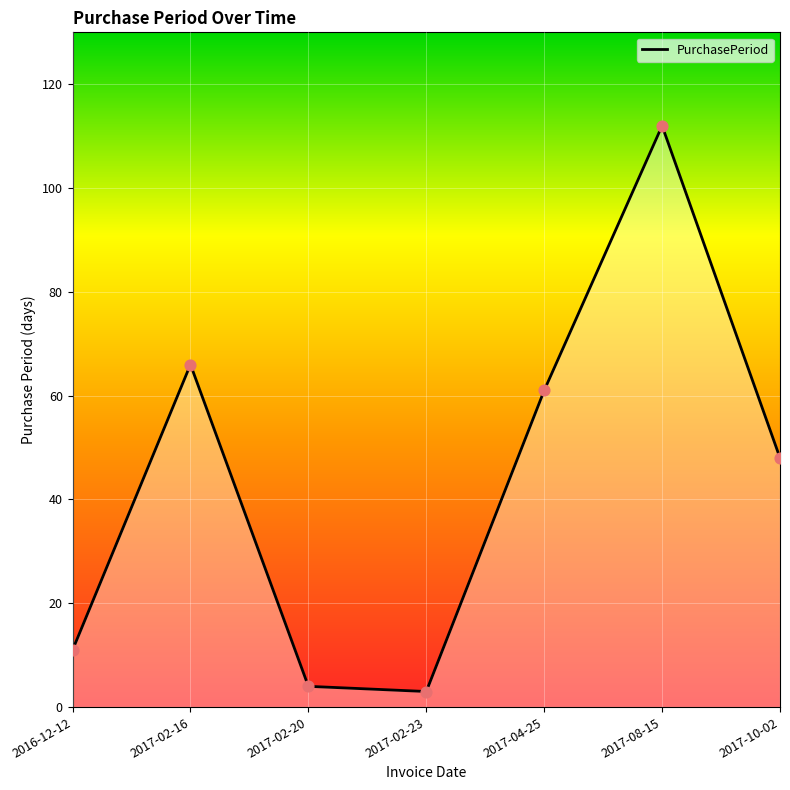

What is the change in value from 2016-12-12 to 2017-02-23?

-8